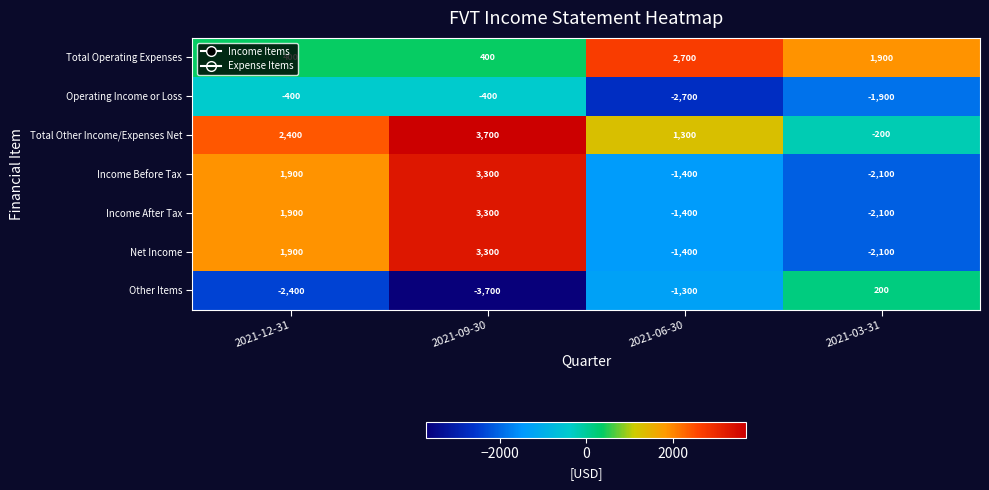

The value of Net Income at 2021-06-30 is -406. True or false?

False